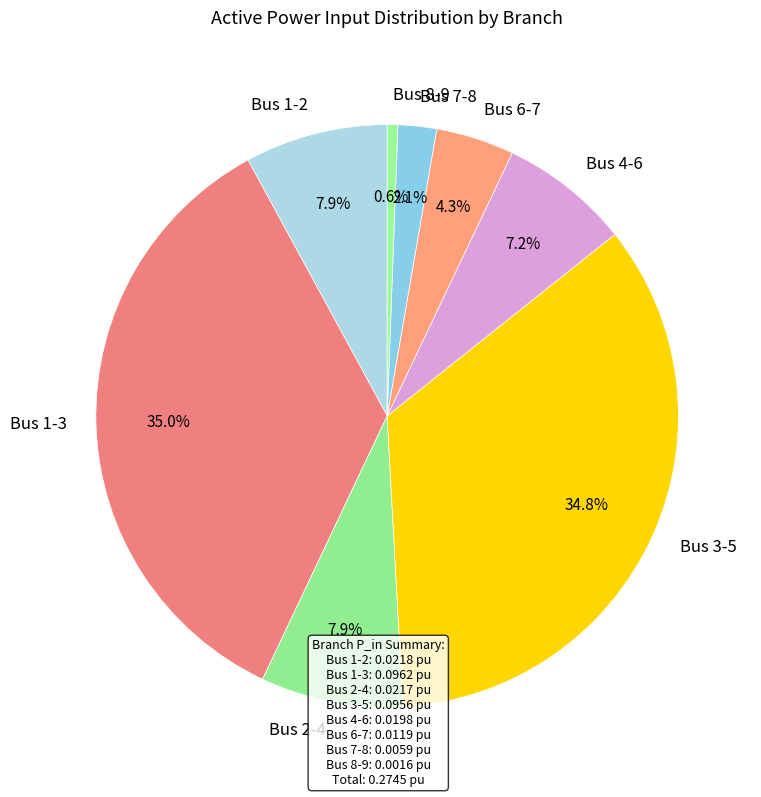

Which slice is the smallest?

Bus 8-9